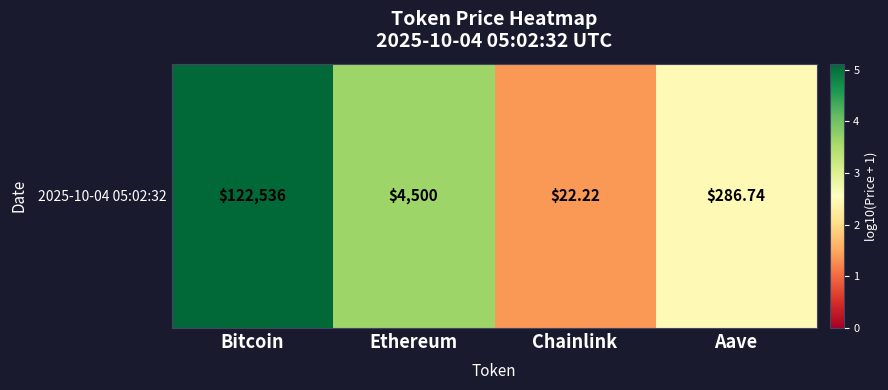

What is the difference between the second highest and second lowest values?

1.2